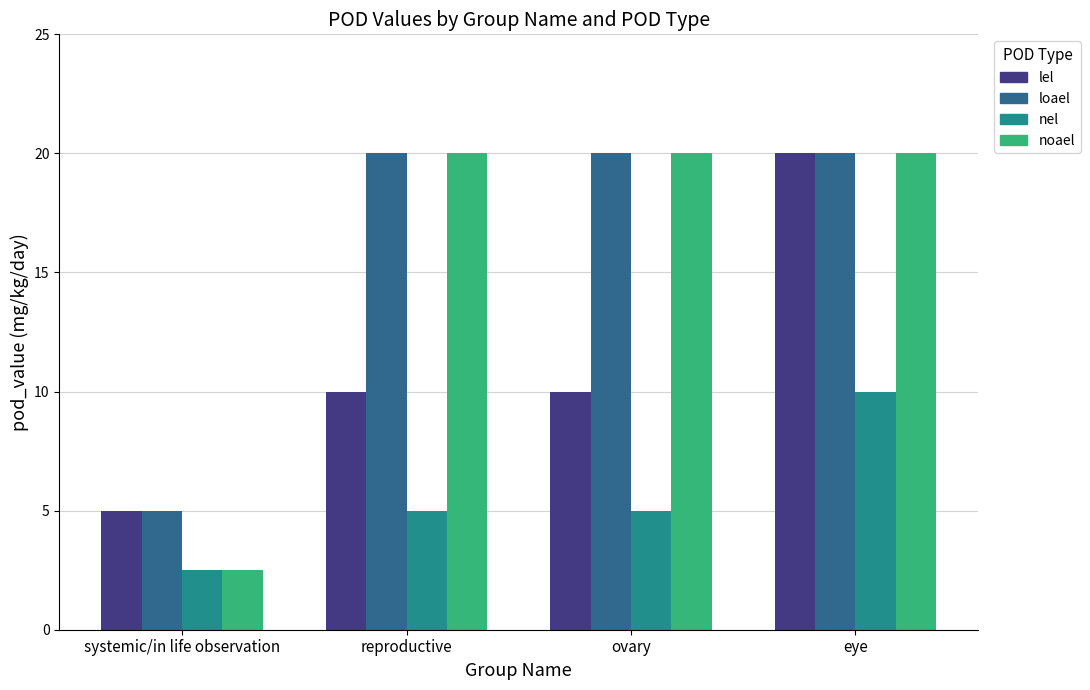

Reading left to right, transcribe all the data shown in this chart.

lel: 5.0	10.0	10.0	20.0
loael: 5.0	20.0	20.0	20.0
nel: 2.5	5.0	5.0	10.0
noael: 2.5	20.0	20.0	20.0